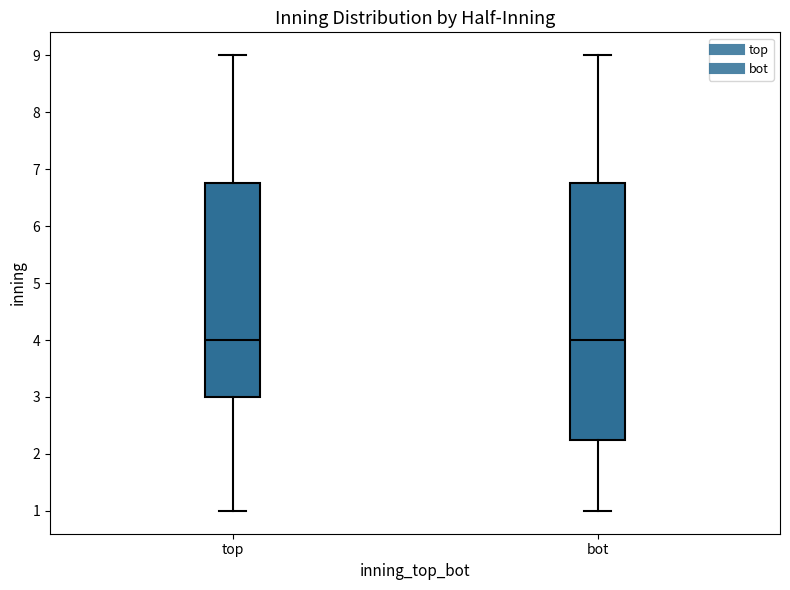

Which box is the tallest, from its lower edge to its upper edge?

bot